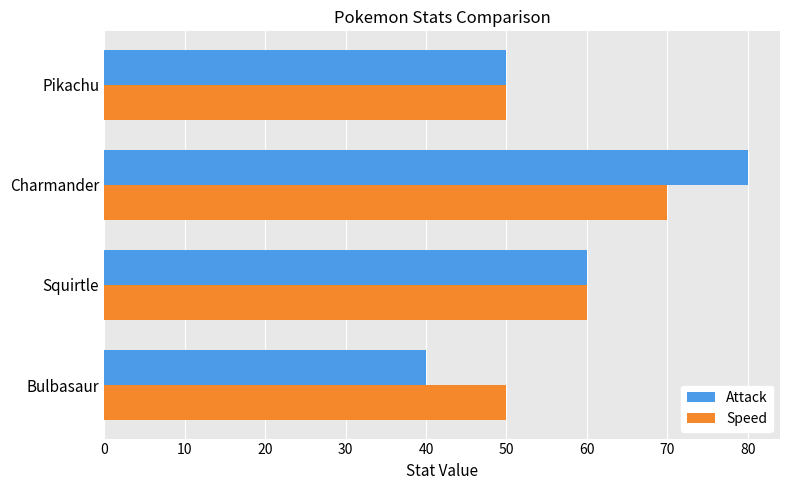

Rank the series by their maximum value, from highest to lowest.

Attack, Speed